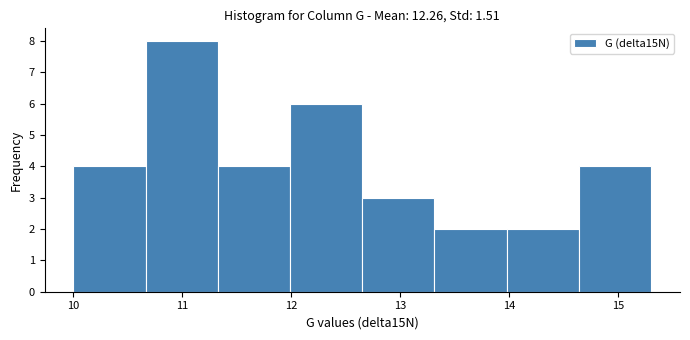

What is the height of the bar covering 13.3 to 14.0 on the x-axis? Neither the bar edges nor the heights are printed on the chart, so give them approximately, as read against the axes.

2